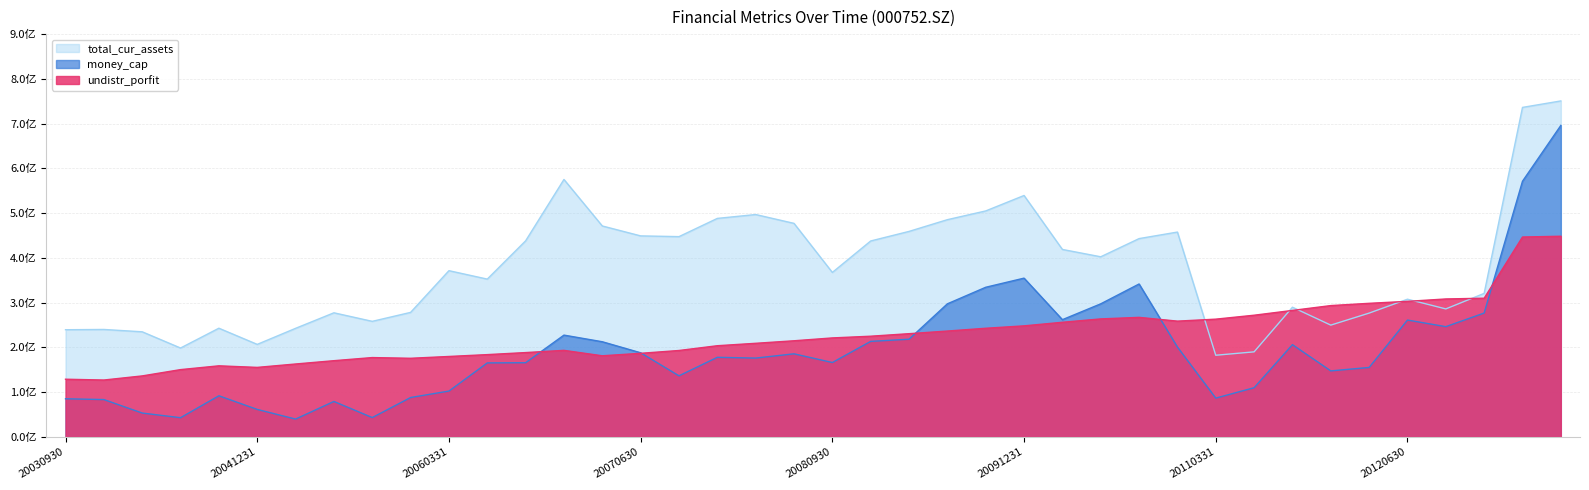

Is it true that total_cur_assets equals 206772528.3 at 20041231?

True